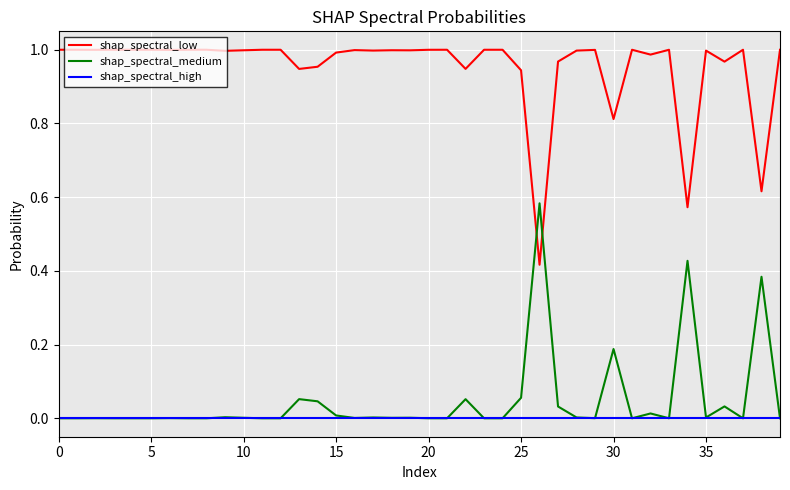

Does the chart have visible grid lines?

Yes